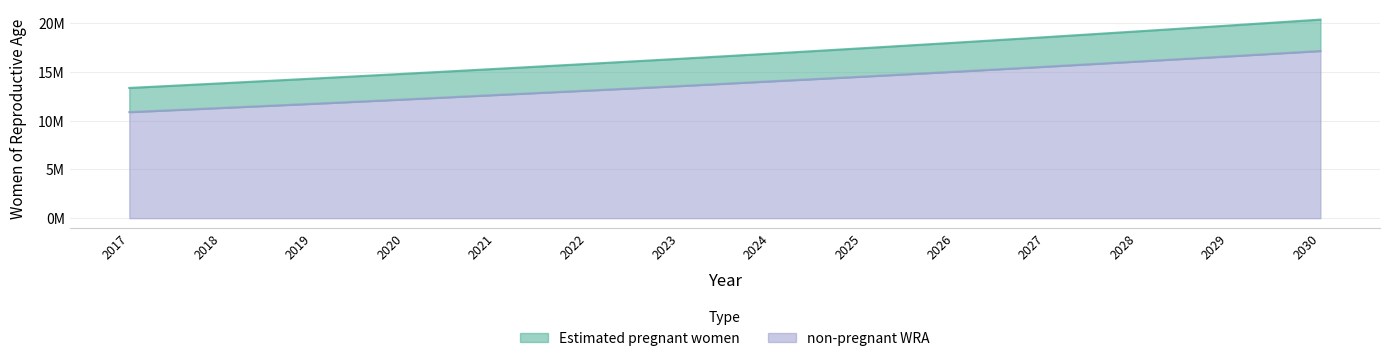

At how many categories does at least one series exceed 19342114?

2